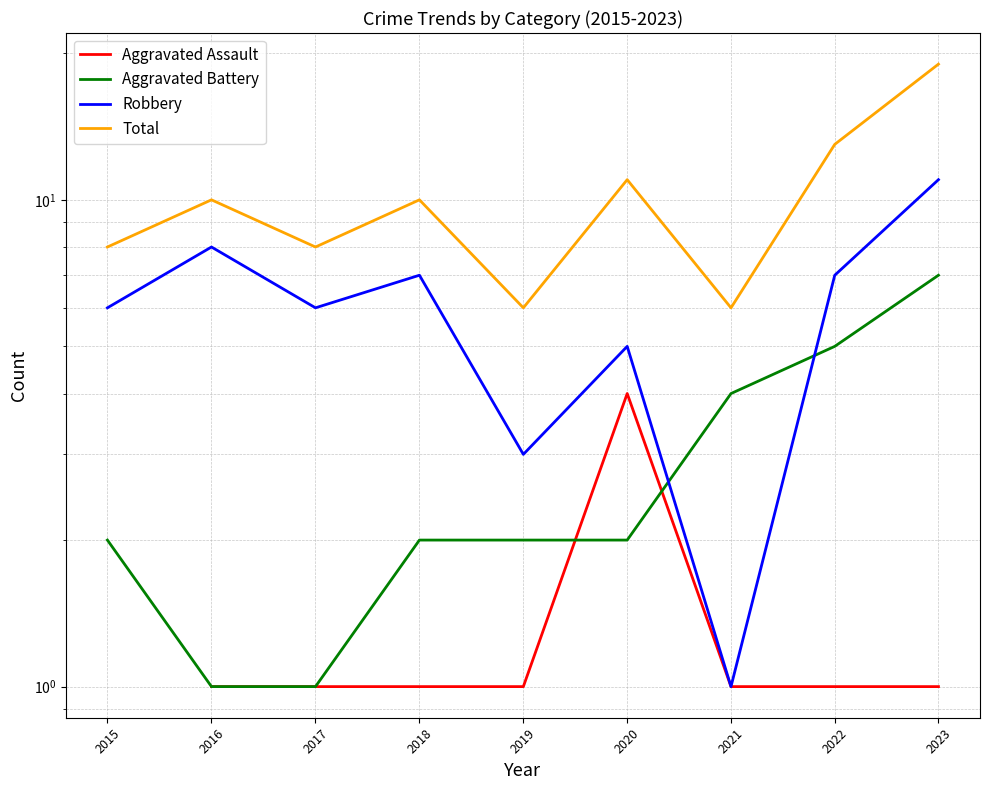

How many distinct data groups are displayed?

4